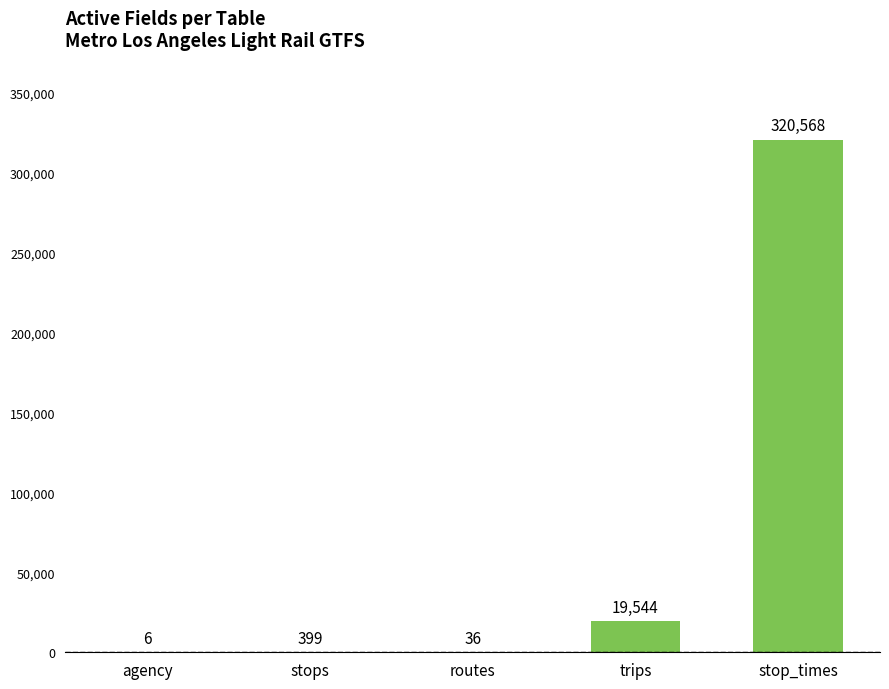

Between trips and stops, which is larger?

trips